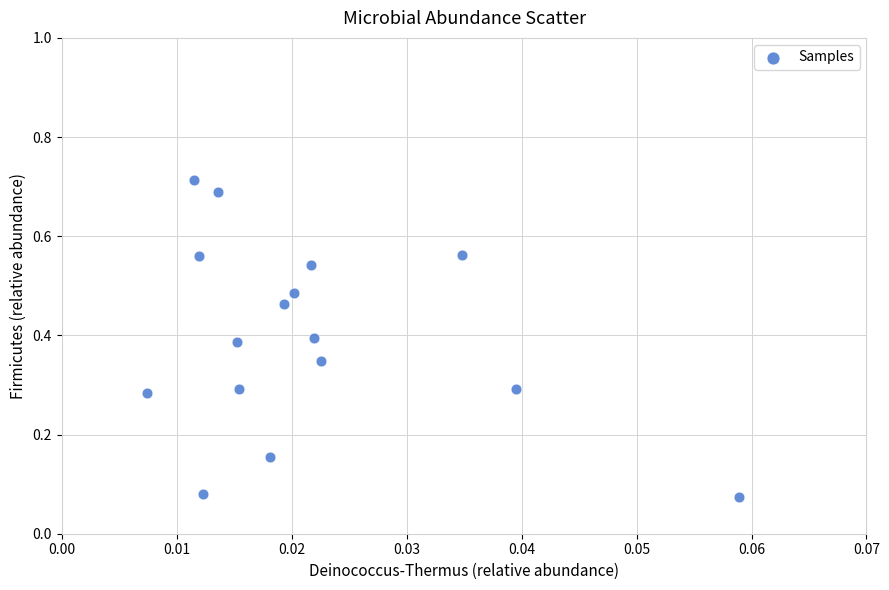

Count the number of points in this scatter plot.

16